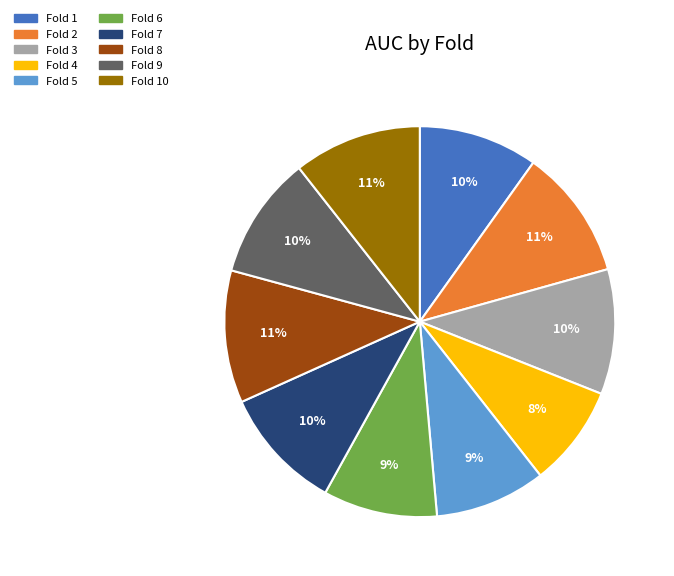

Does any single category account for the majority?

No